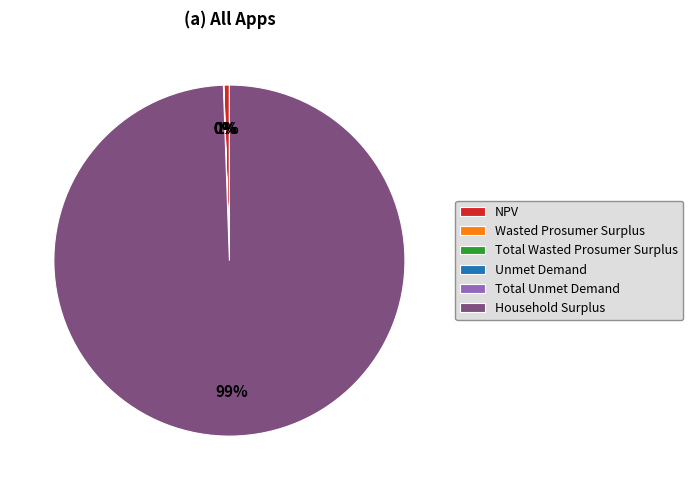

To the nearest percent, what portion does Household Surplus represent?

99%